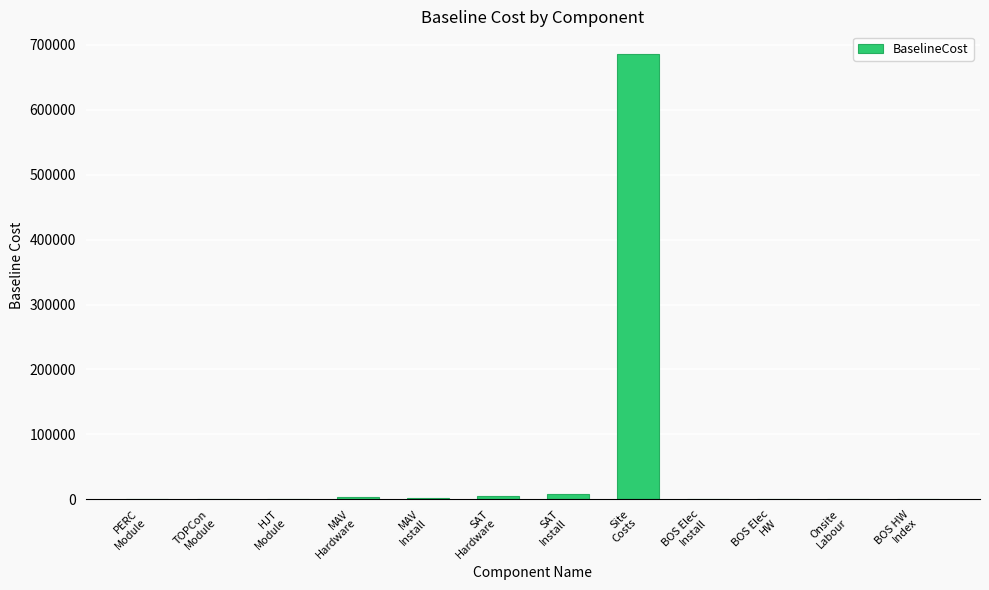

What is the change in value from MAV
Install to SAT
Install?

+6226.5